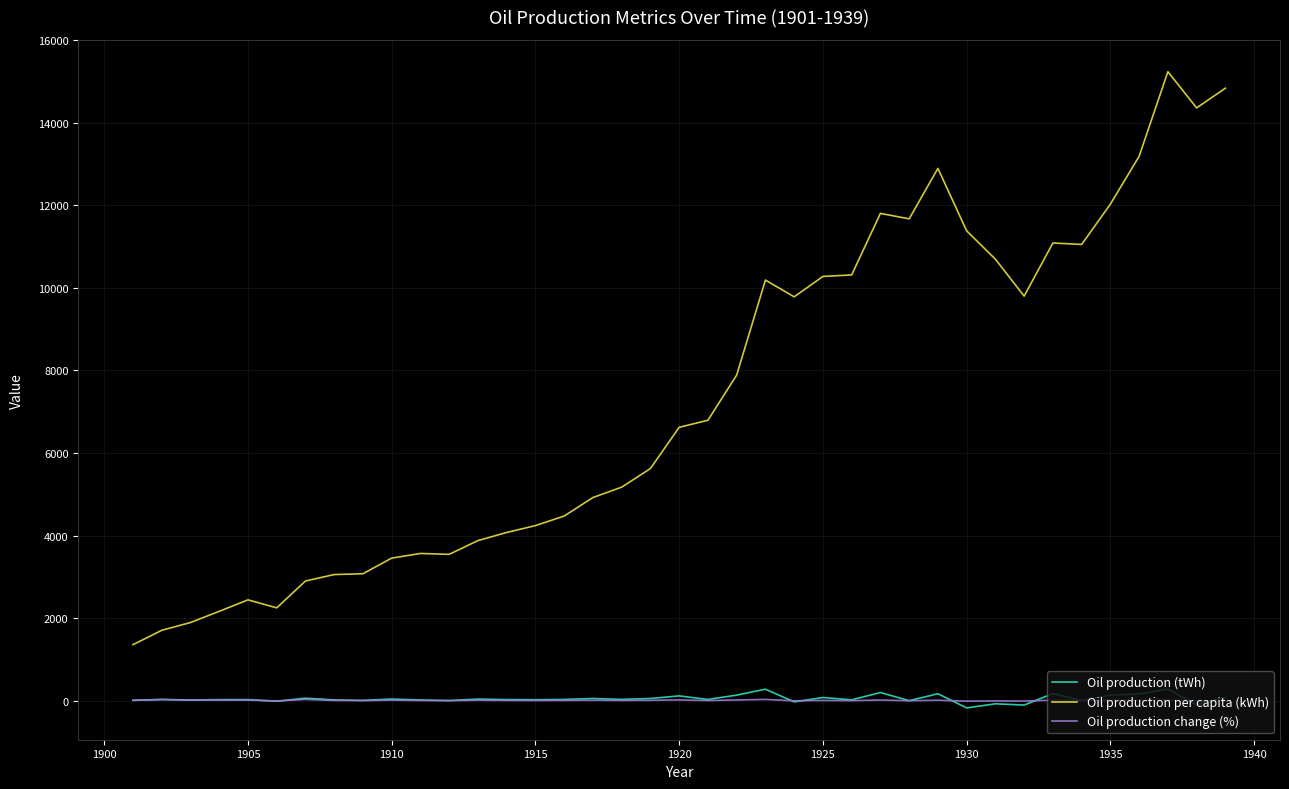

What are all the series names shown in the legend?

Oil production (tWh), Oil production per capita (kWh), Oil production change (%)